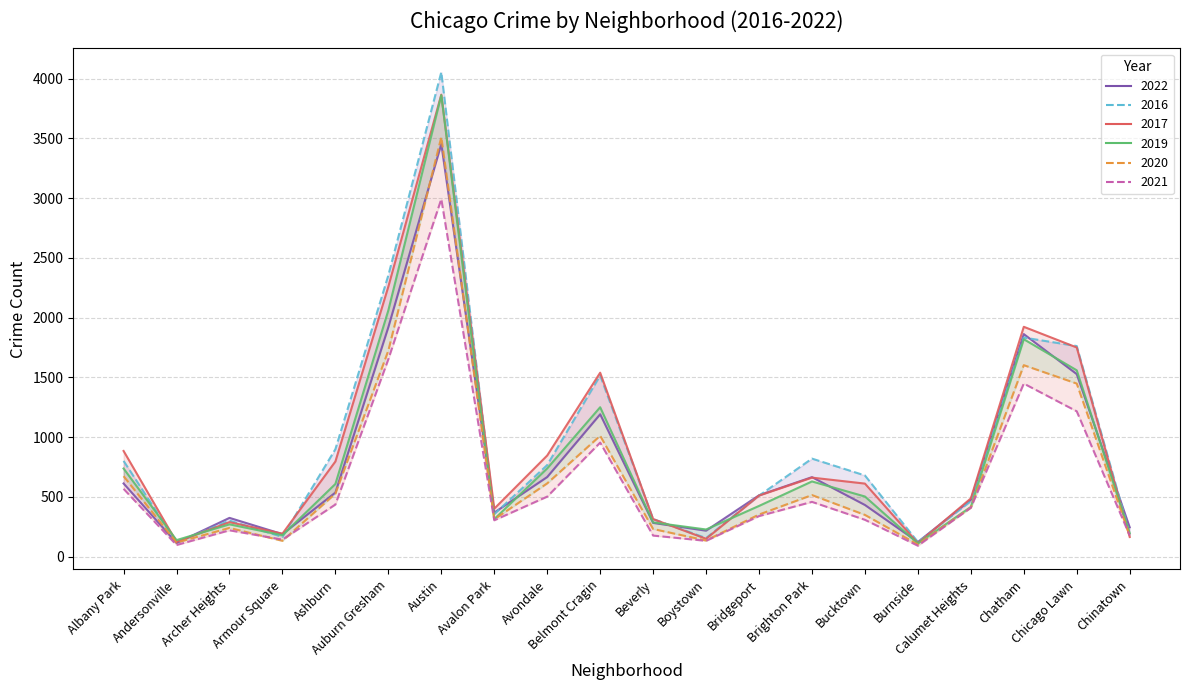

What is the label of the 9th point from the left?

Avondale